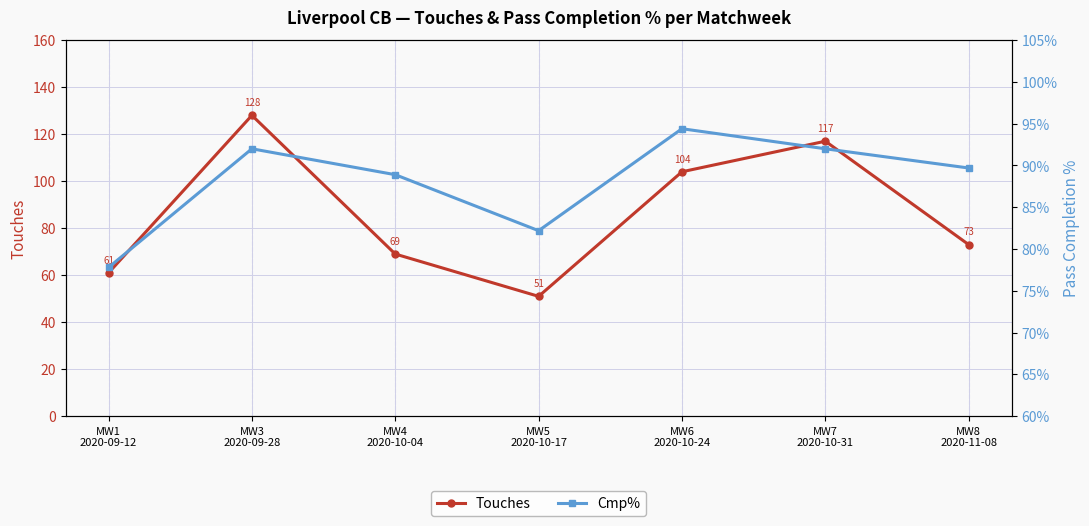

Reading left to right, extract all data points from this chart.

Touches: MW1
2020-09-12=61.0	MW3
2020-09-28=128.0	MW4
2020-10-04=69.0	MW5
2020-10-17=51.0	MW6
2020-10-24=104.0	MW7
2020-10-31=117.0	MW8
2020-11-08=73.0
Cmp%: MW1
2020-09-12=77.8	MW3
2020-09-28=92.0	MW4
2020-10-04=88.9	MW5
2020-10-17=82.2	MW6
2020-10-24=94.4	MW7
2020-10-31=92.0	MW8
2020-11-08=89.7